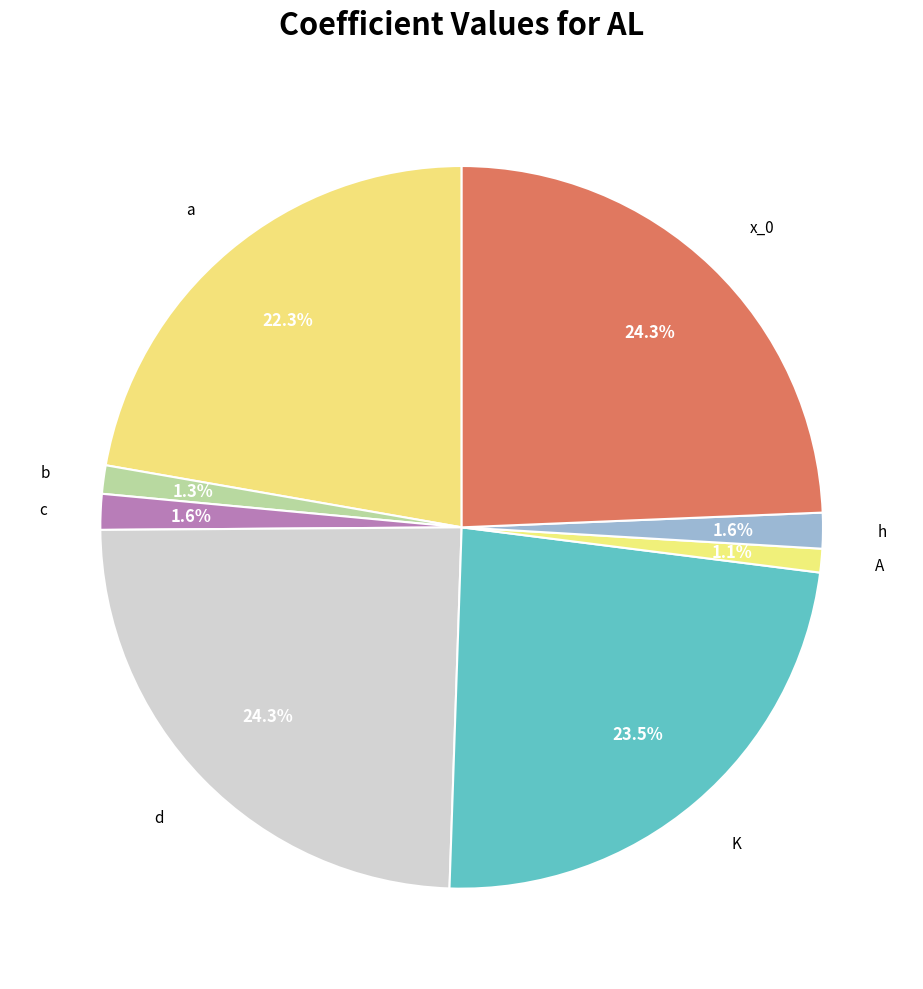

To the nearest percent, what portion does K represent?

24%